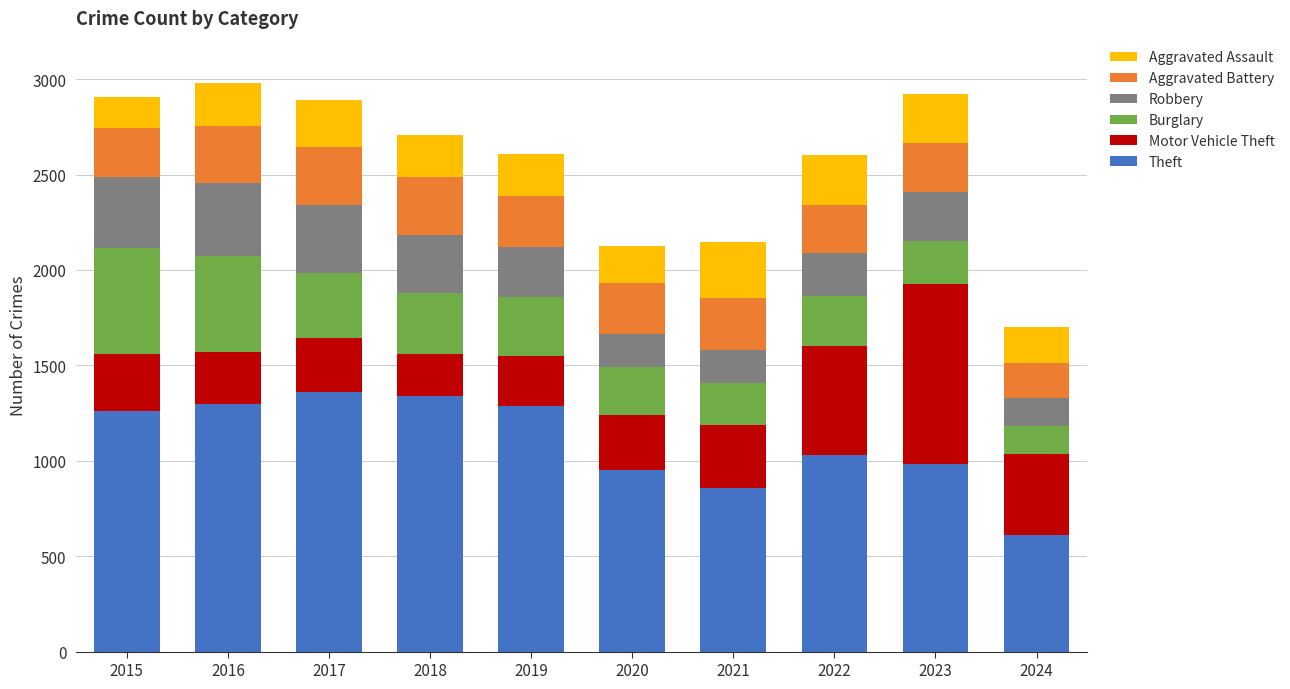

What is the total value across all series at 2022?

2604